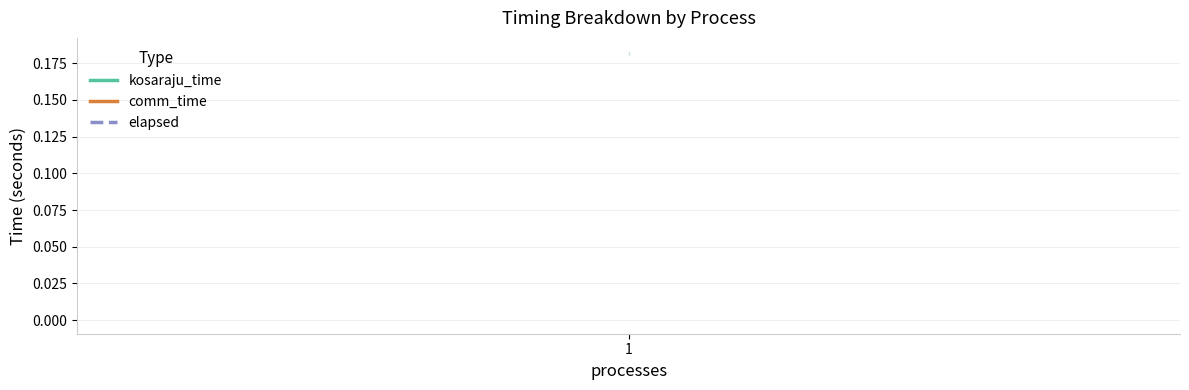

At which category is the sum across all series the highest?

1